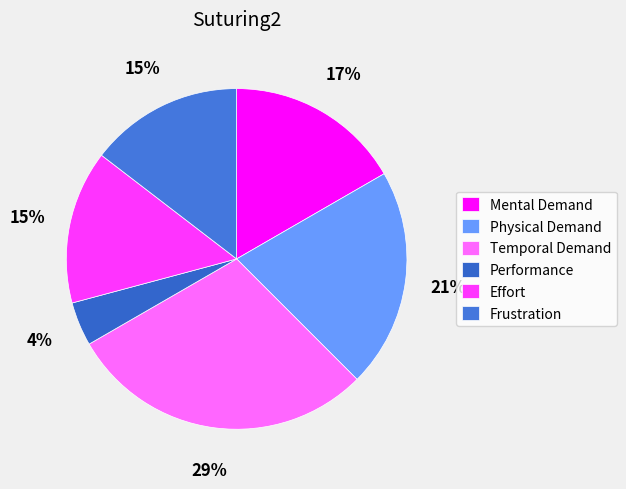

What portion of the pie excludes Temporal Demand?

70.8%